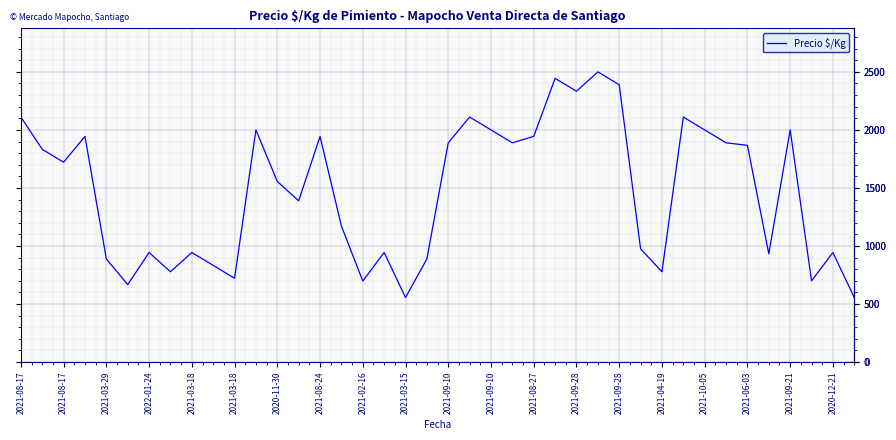

What is the greatest value displayed?

2500